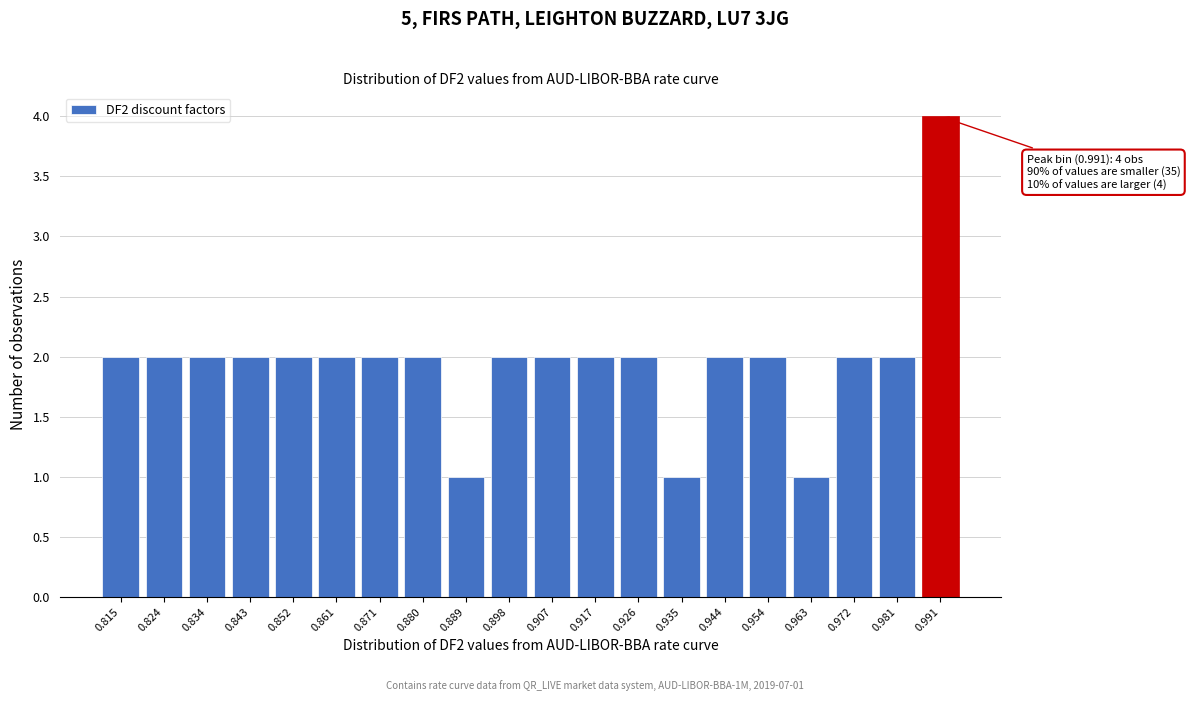

Reading left to right, what are all the values shown in this chart?

2	2	2	2	2	2	2	2	1	2	2	2	2	1	2	2	1	2	2	4